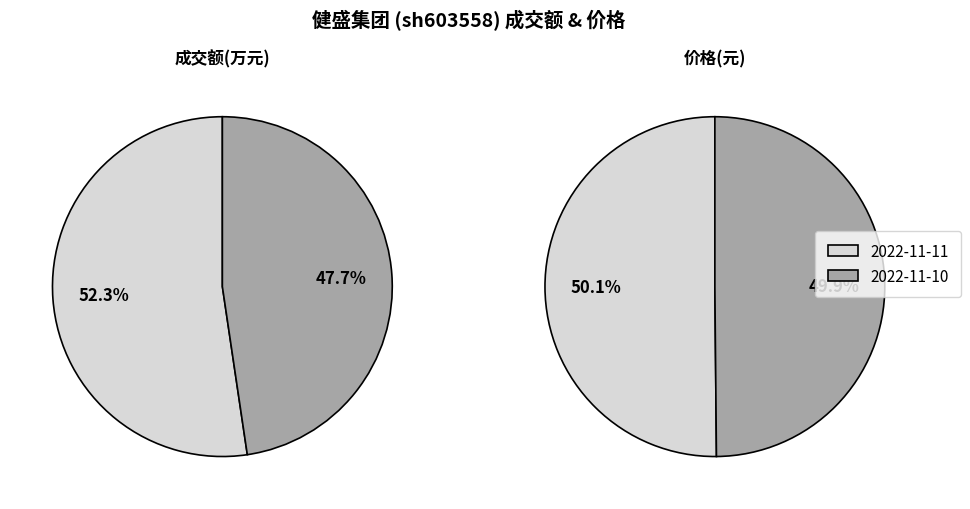

Does any single category account for the majority?

Yes